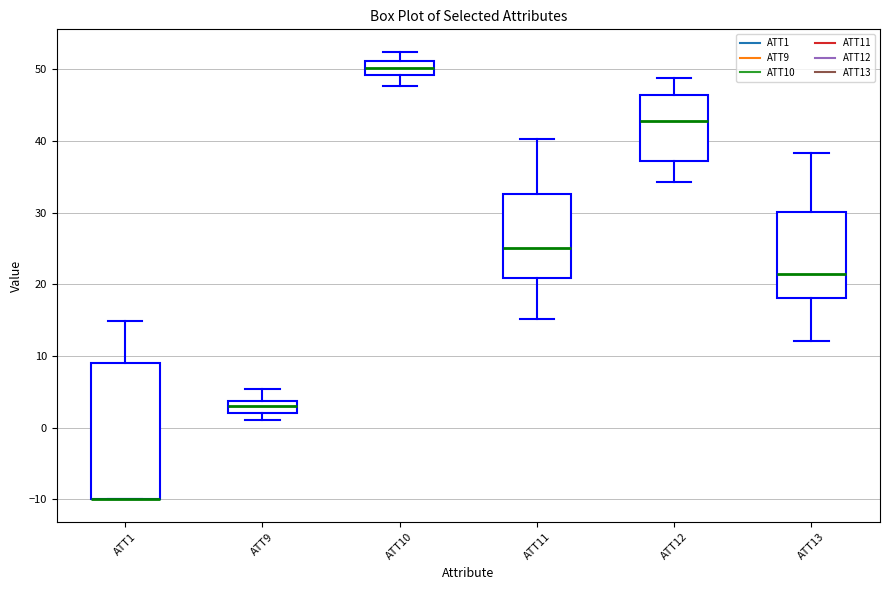

Comparing the boxes themselves (not the whiskers), which one is the tallest?

ATT1